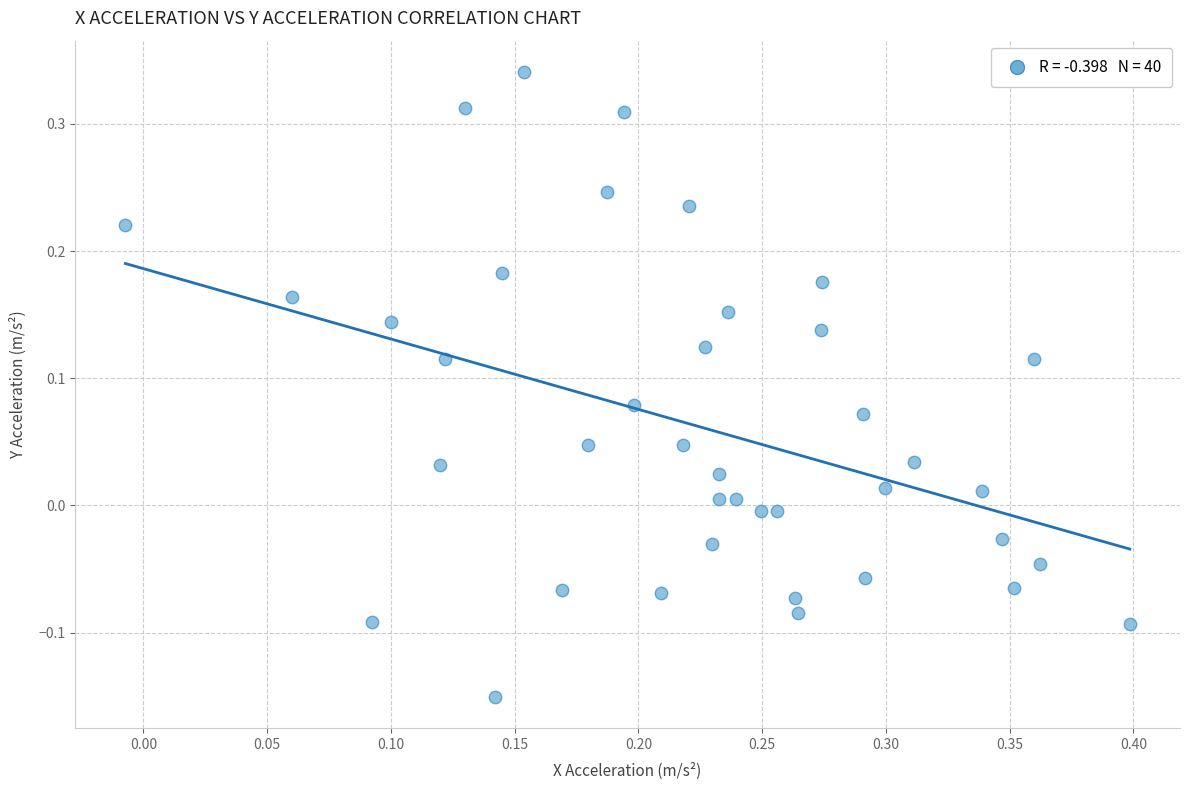

What is the range of X values (max minus min)?

0.4